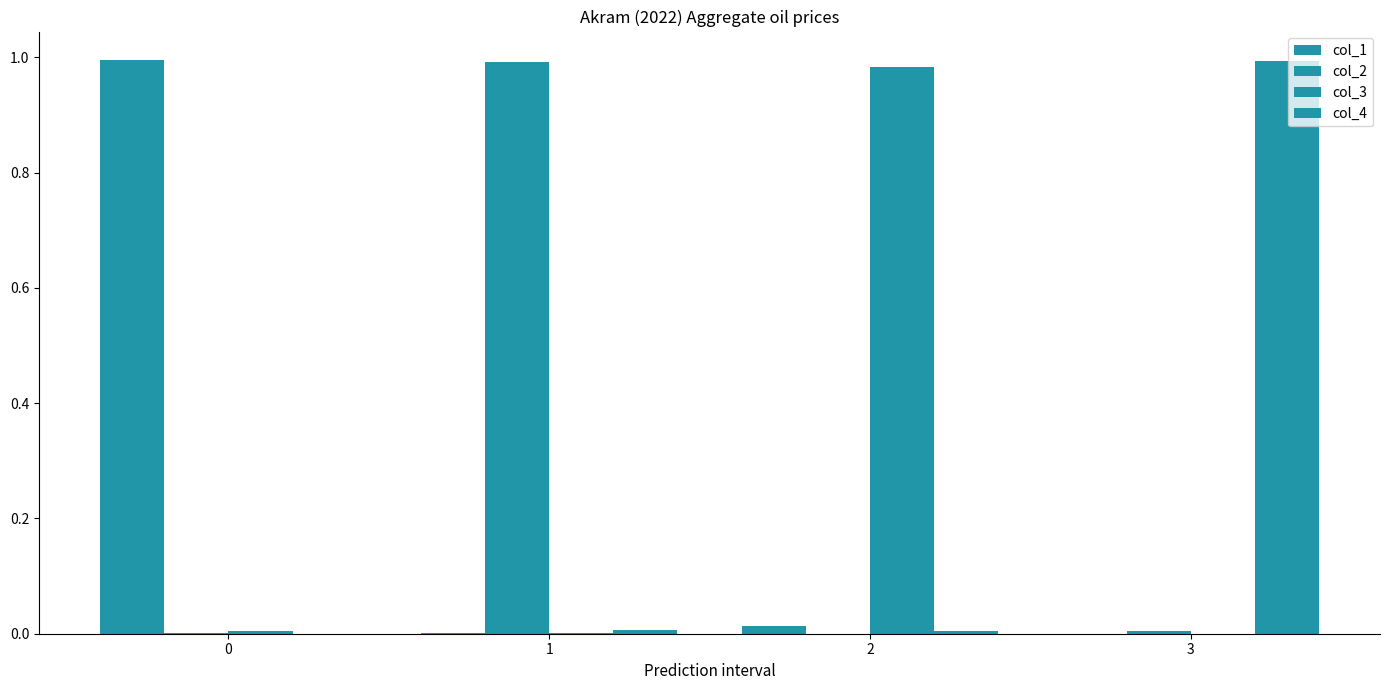

How many categories are shown in the chart?

4